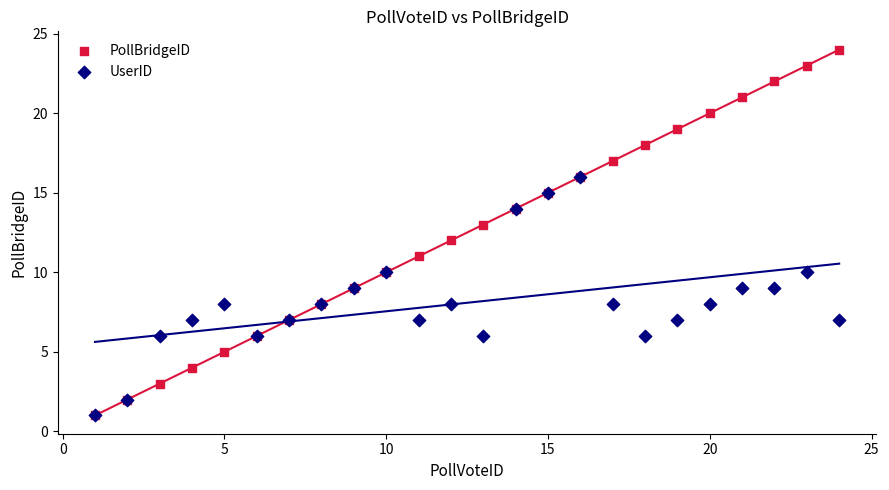

What are all the series names shown in the legend?

PollBridgeID, UserID